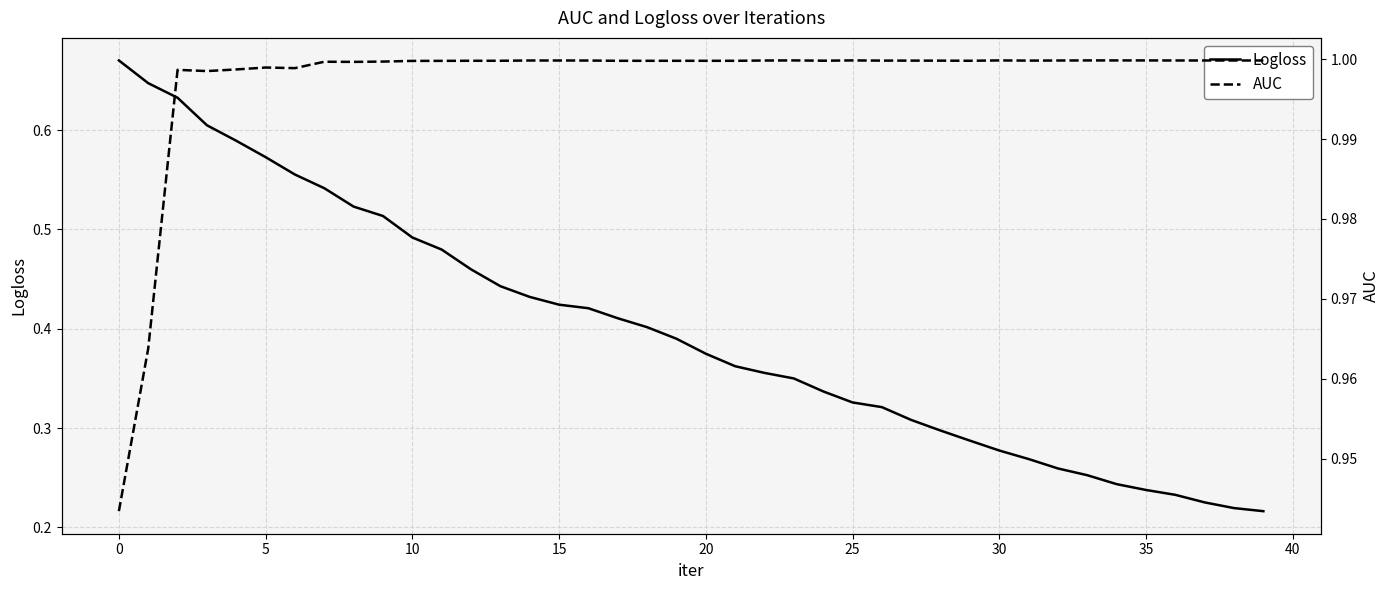

True or false: Logloss and AUC cross at least once.

False